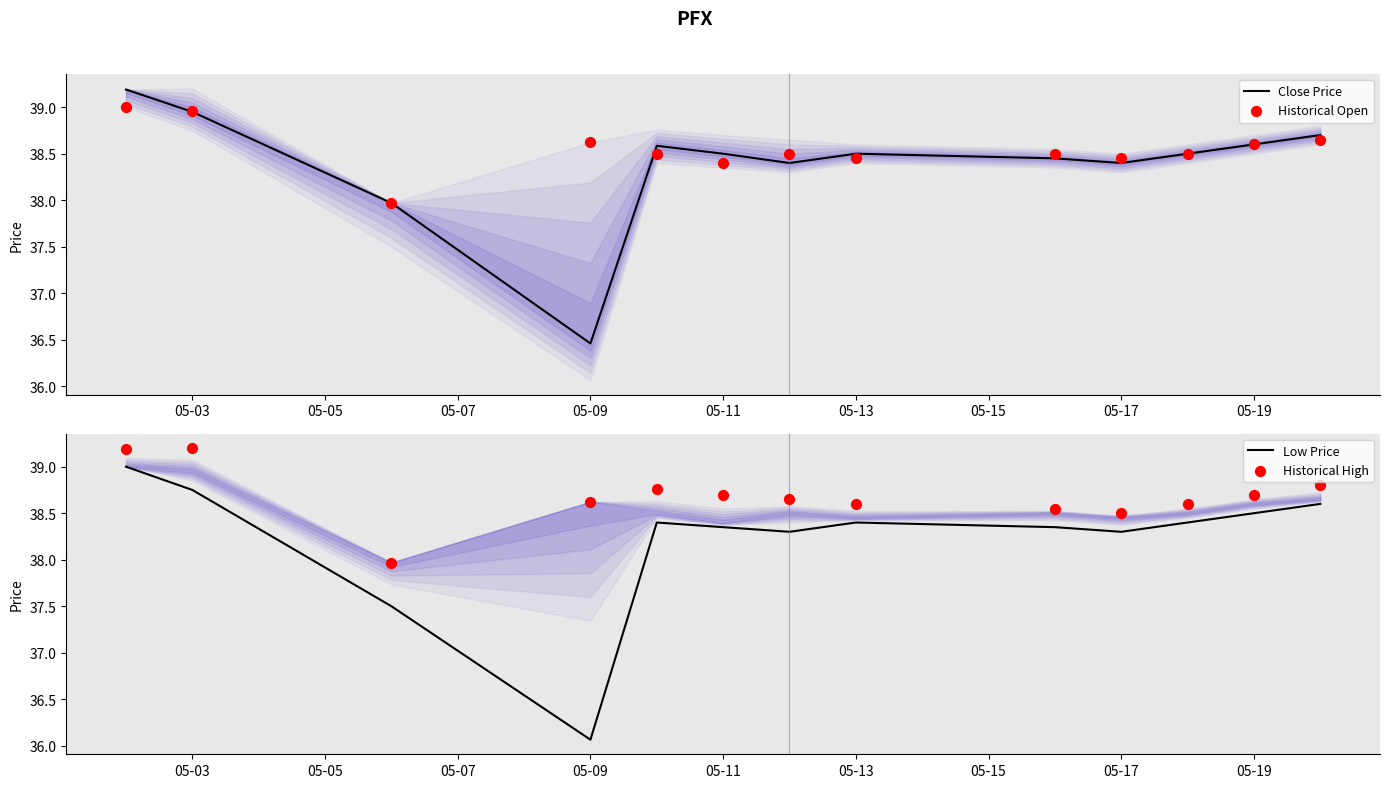

What is the highest value of the Close Price series?

39.2